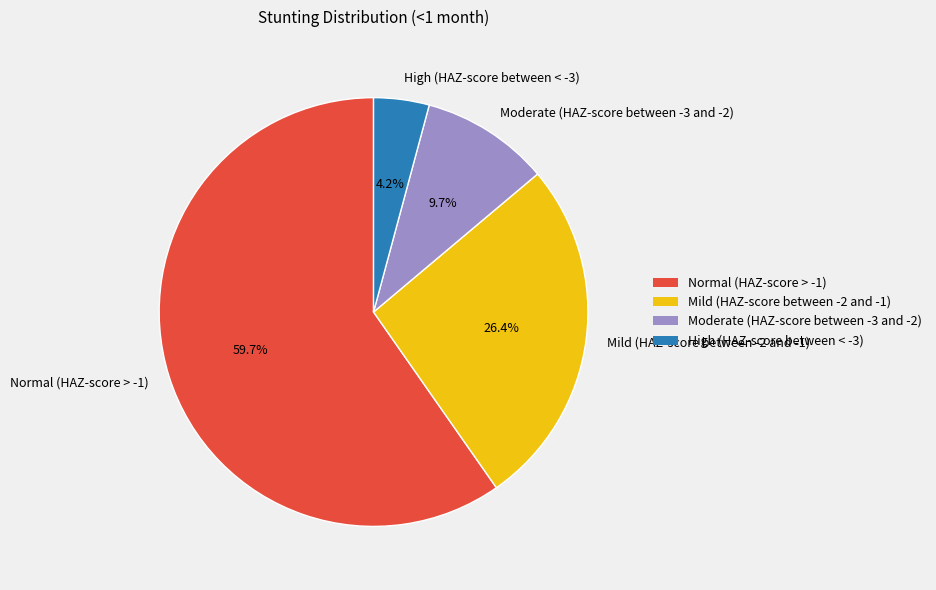

Is Normal (HAZ-score > -1) the majority of the pie?

Yes